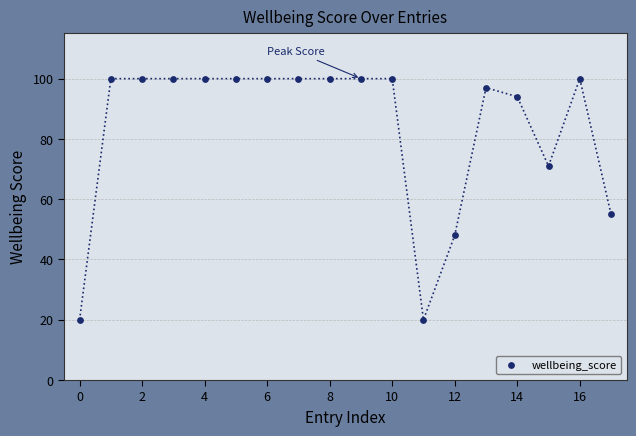

What is the range of Y values (max minus min)?

80